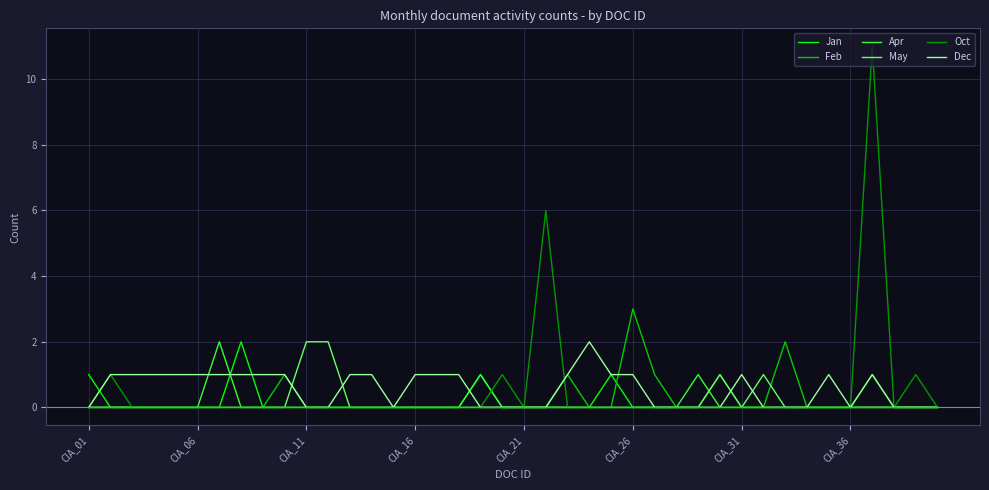

Which series has the widest spread of values?

Oct